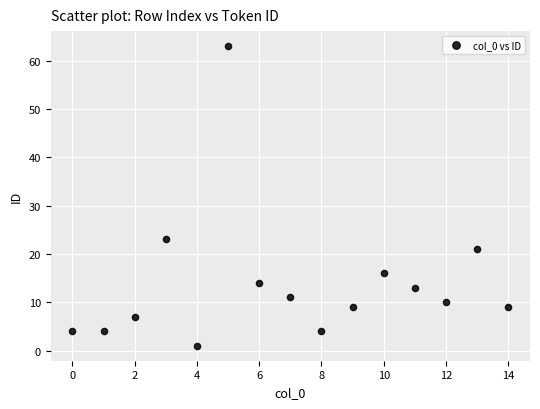

What Y value in the scatter plot is closest to 32?

23